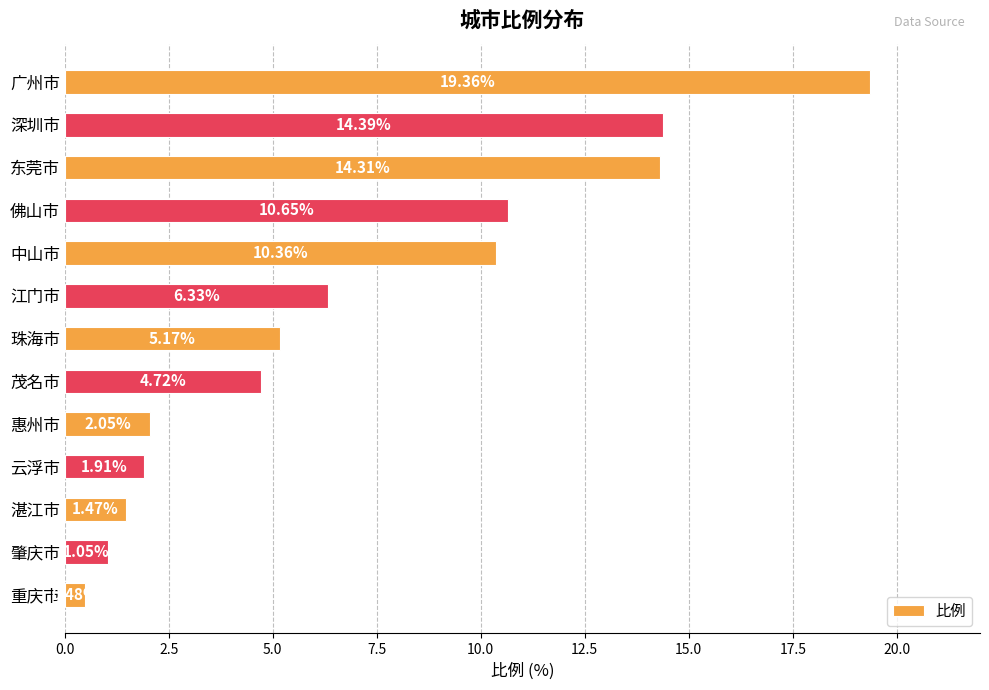

Rank the categories by value from lowest to highest.

重庆市, 肇庆市, 湛江市, 云浮市, 惠州市, 茂名市, 珠海市, 江门市, 中山市, 佛山市, 东莞市, 深圳市, 广州市